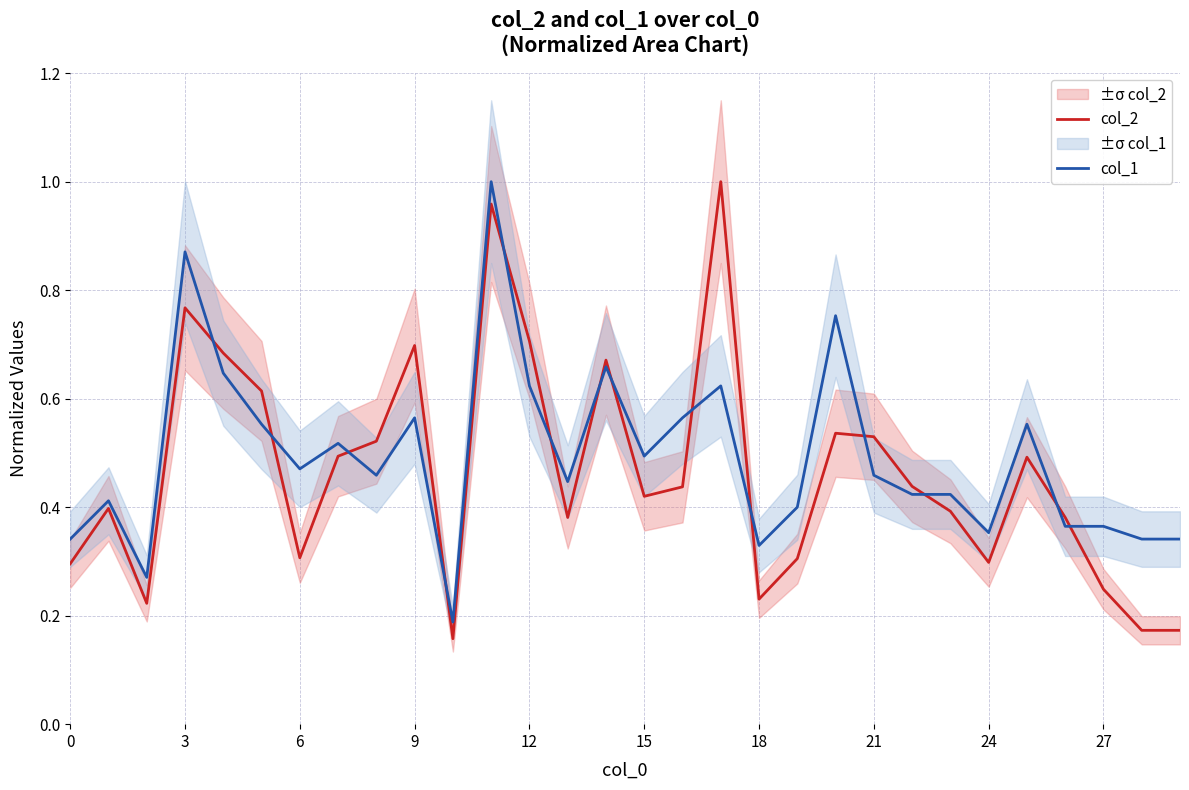

At how many categories does at least one series exceed 0?

30